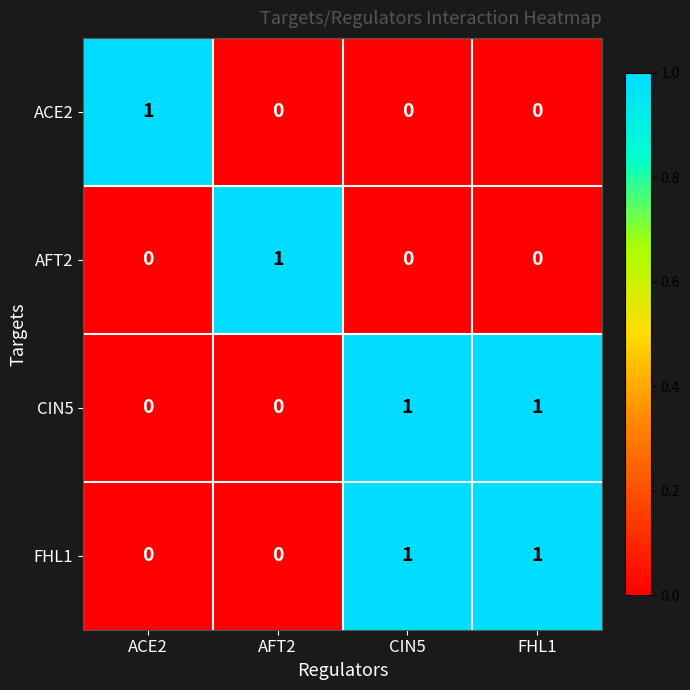

At how many categories does at least one series exceed 0?

4